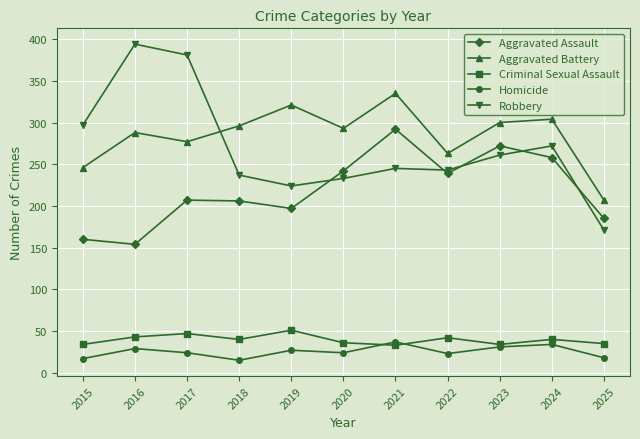

What is the difference between the maximum and minimum values in the Criminal Sexual Assault series?

18